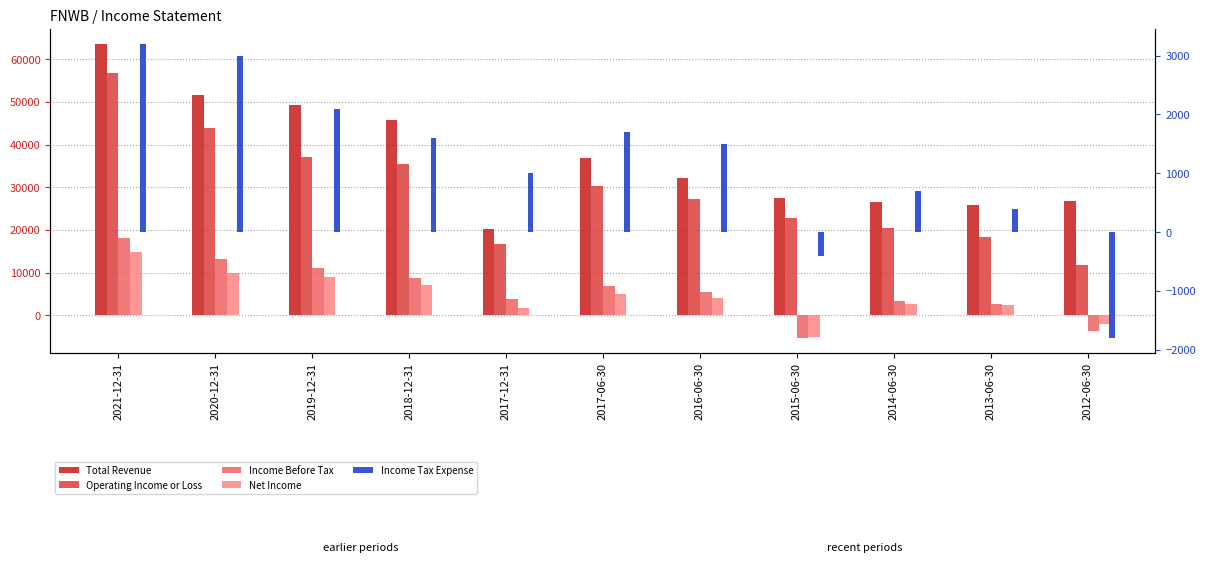

The value of Operating Income or Loss at 2017-12-31 is 16800. True or false?

True